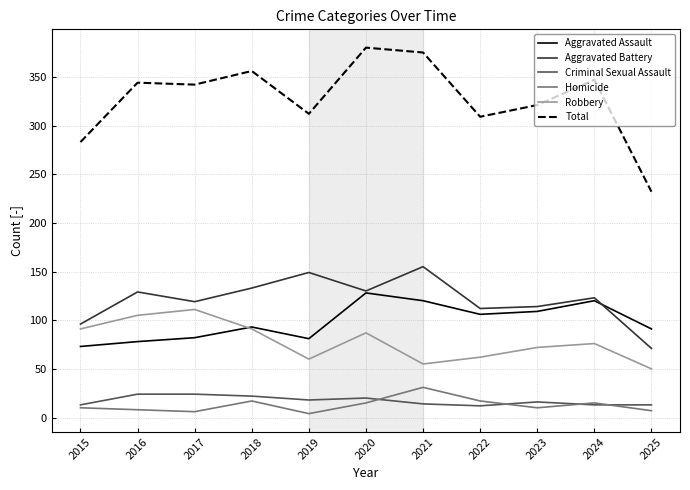

True or false: Aggravated Battery and Criminal Sexual Assault intersect in this chart.

False